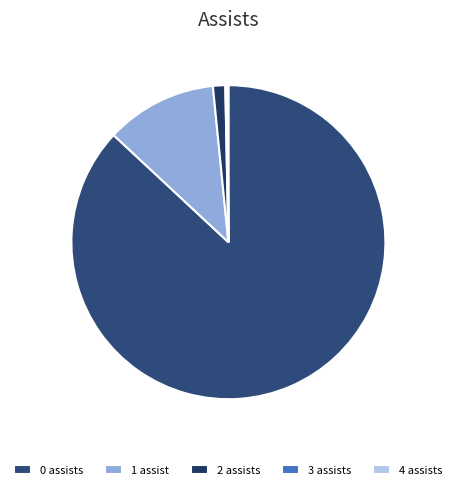

Is there a majority slice in this chart?

Yes